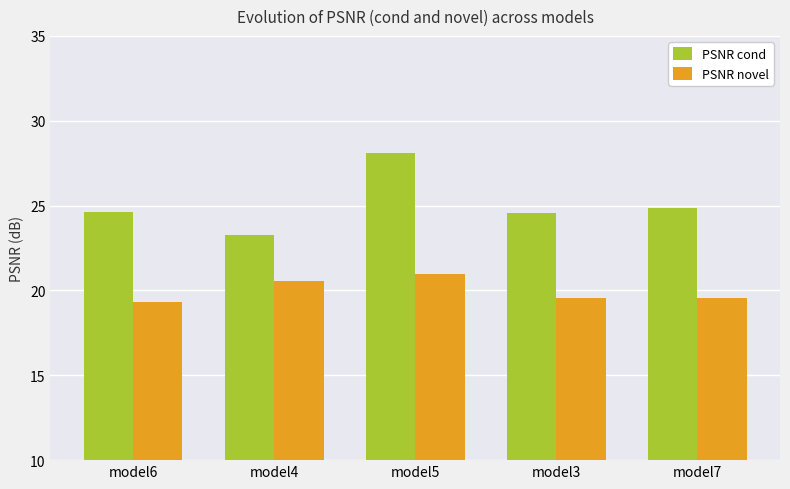

What position from the left is model7?

5